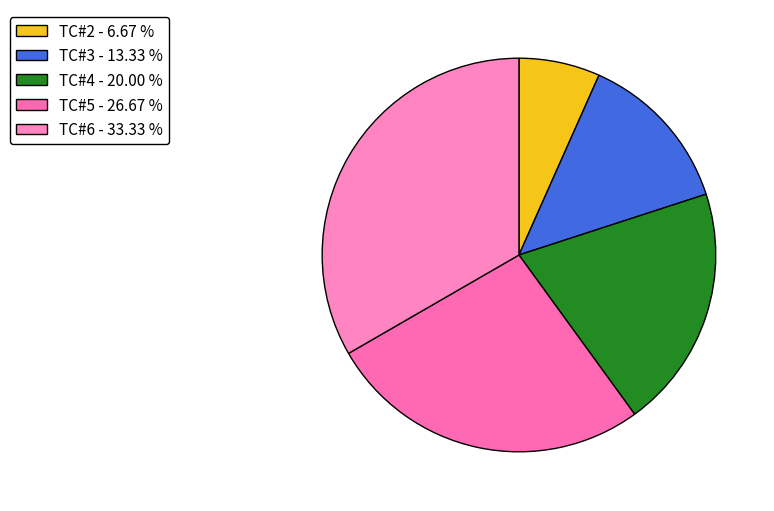

To the nearest percent, what is the difference between the TC#6 and TC#4 slice percentages?

13%